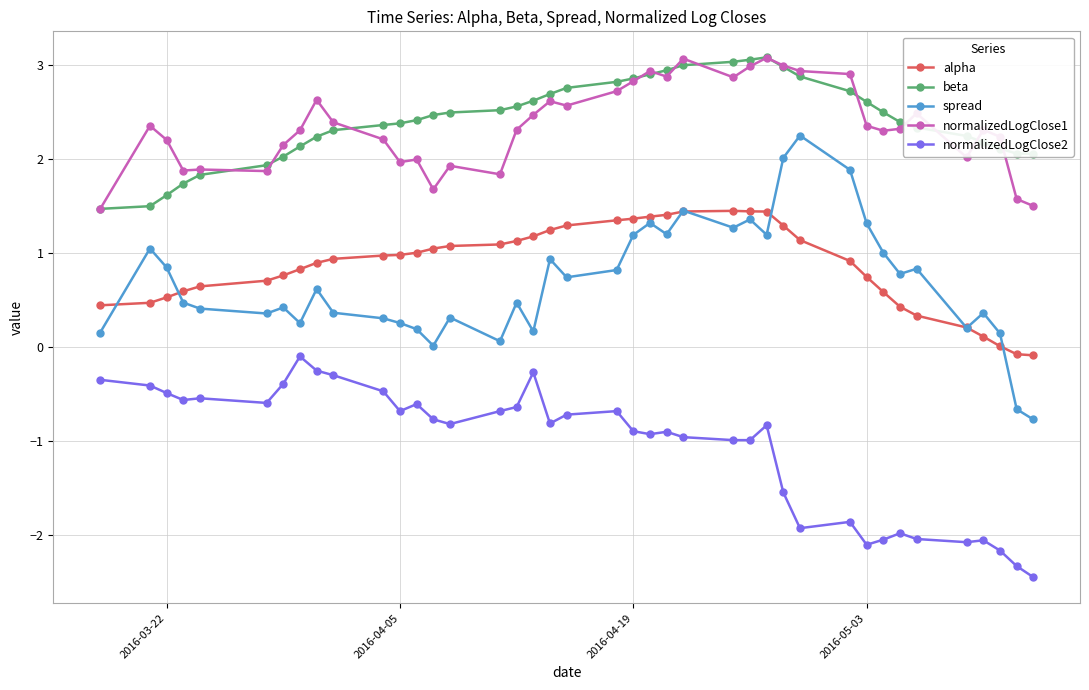

True or false: spread has more than 1 points higher than both neighbors.

True